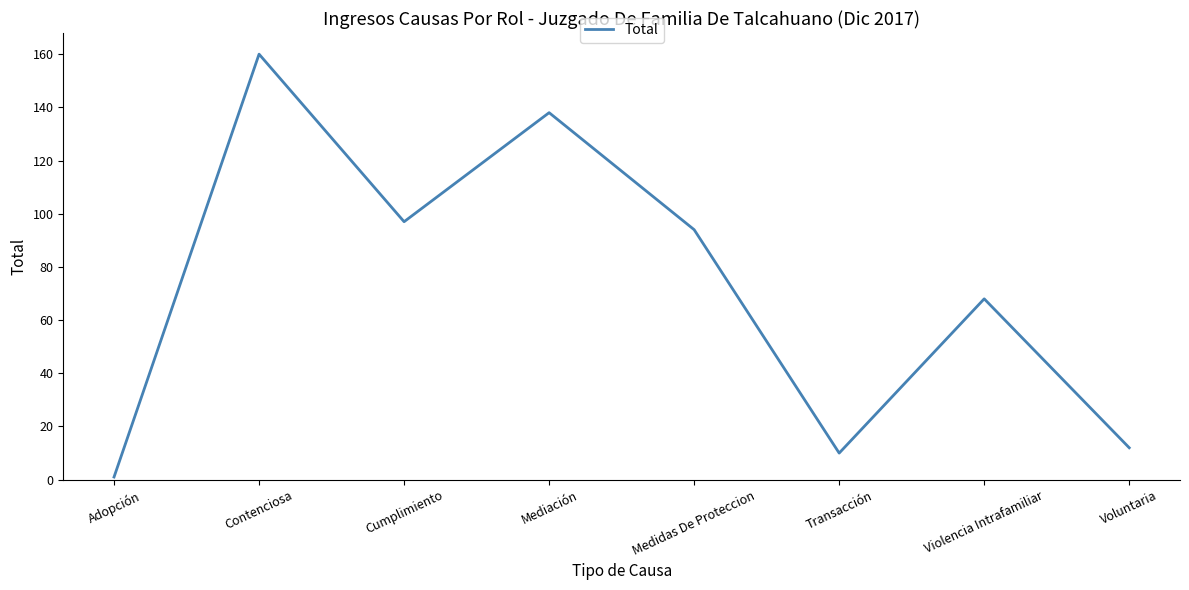

Rank the categories by value from lowest to highest.

Adopción, Transacción, Voluntaria, Violencia Intrafamiliar, Medidas De Proteccion, Cumplimiento, Mediación, Contenciosa